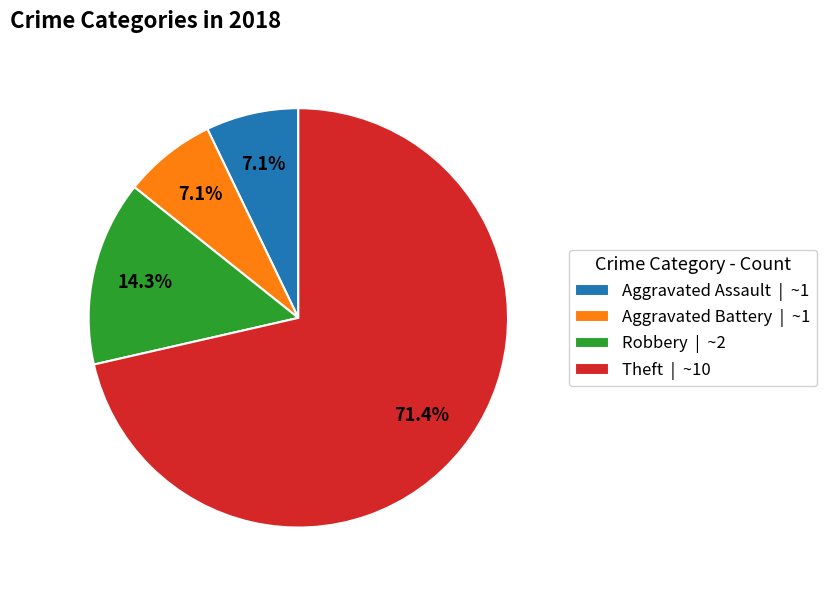

Which category has the biggest portion of the pie?

Theft